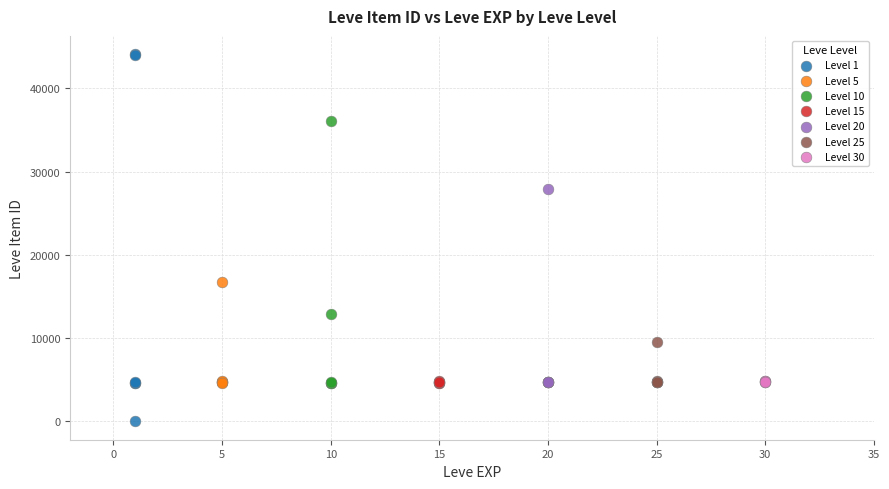

Which series contains the highest Y value?

Level 1